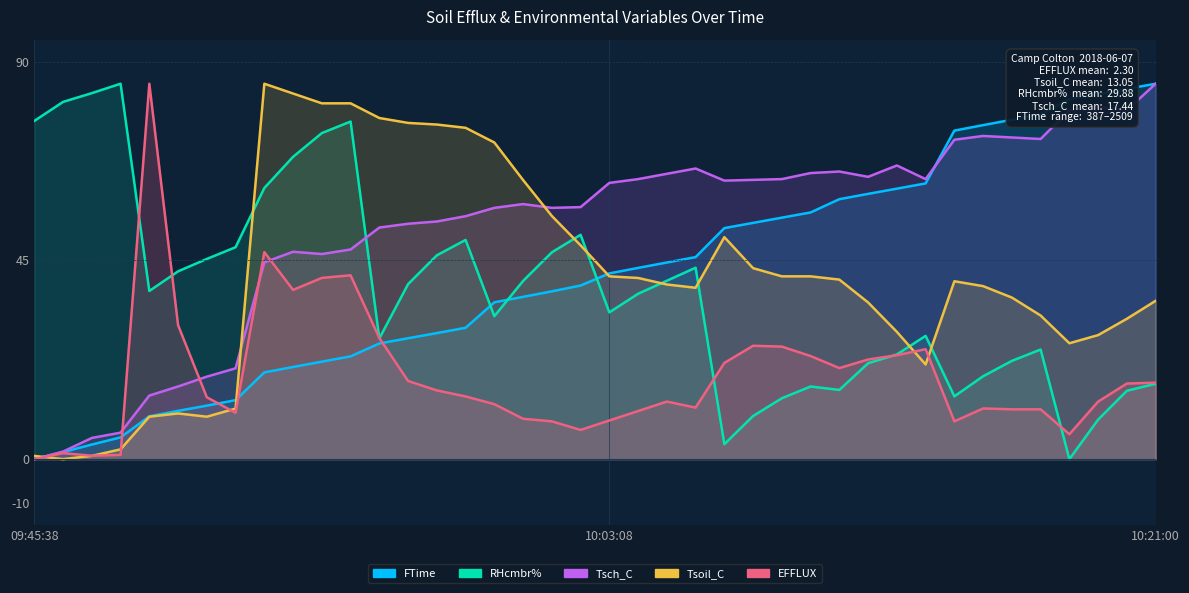

At which category does RHcmbr% reach its first local peak?

09:47:41